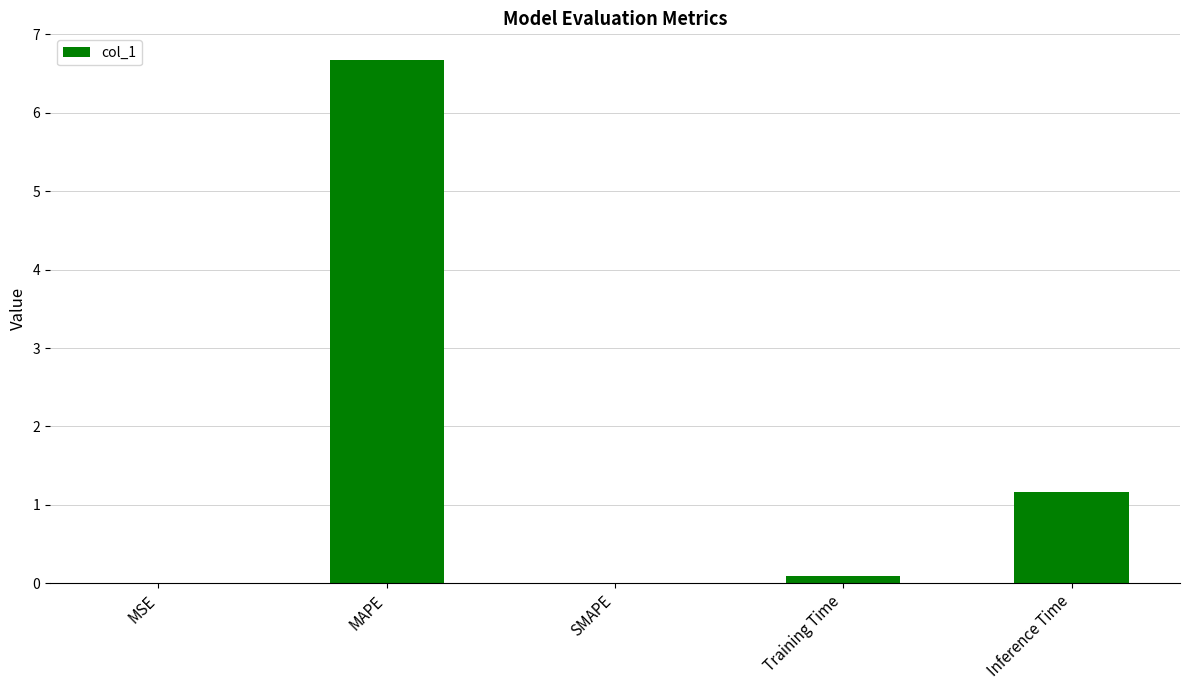

The value at Inference Time is 0.5. True or false?

False